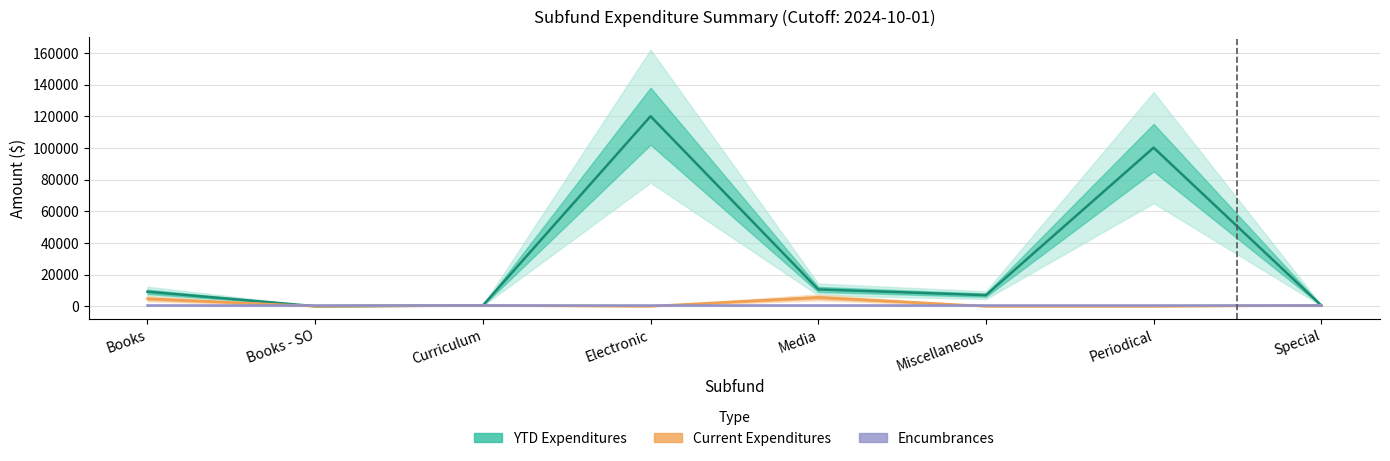

Reading right to left, transcribe all the data shown in this chart.

YTD Expenditures: 460.5	100229.4	6981.2	10605.4	120090.0	432.6	14.2	9130.3
Current Expenditures: 460.5	0.0	0.0	5569.4	0.0	419.9	14.2	4706.2
Encumbrances: 500.0	500.0	500.0	500.0	500.0	500.0	500.0	500.0